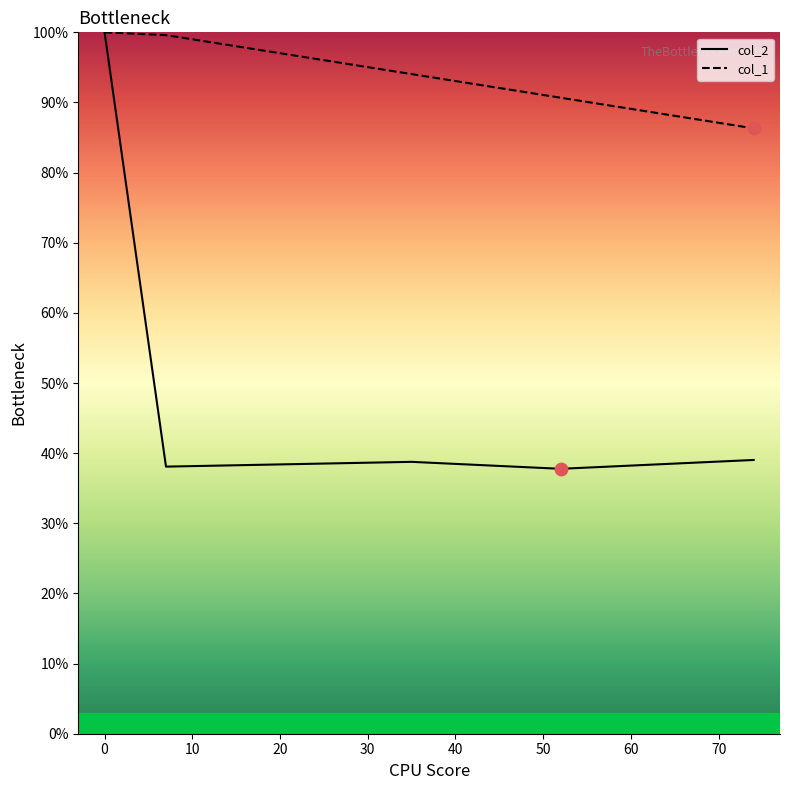

Which series has the largest total across all categories?

col_1